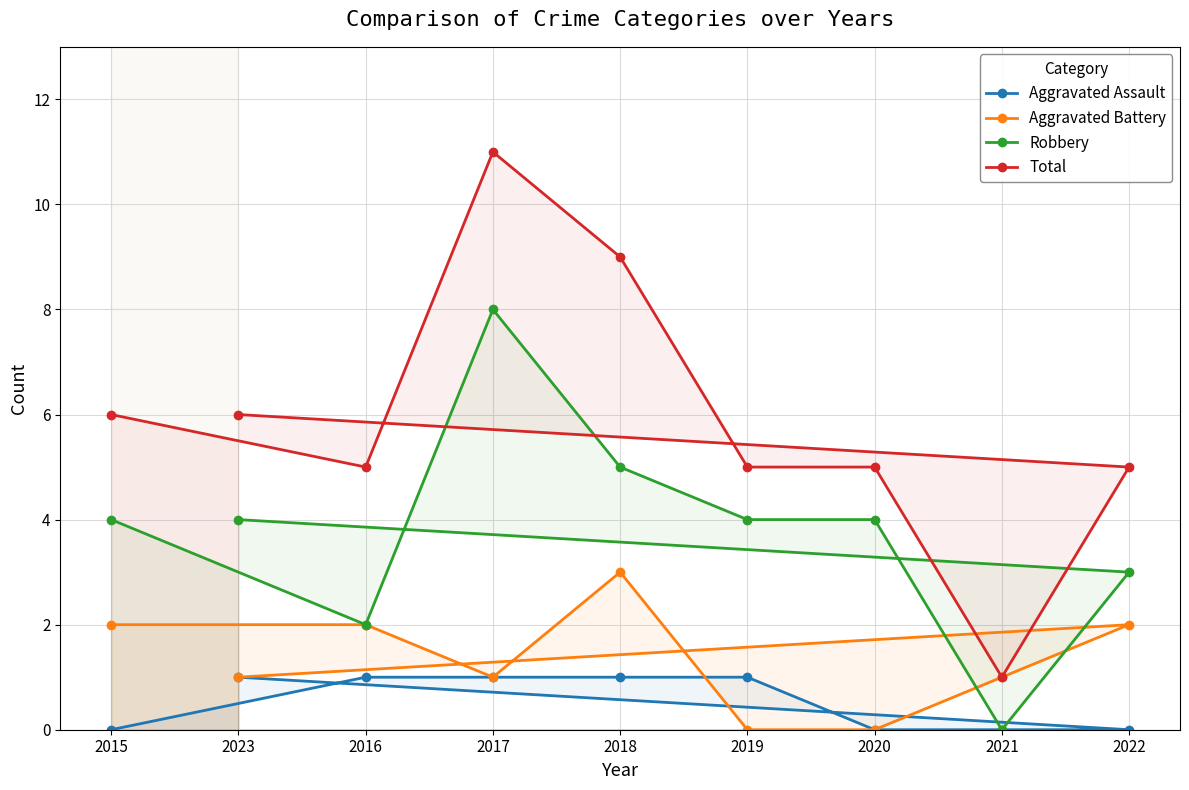

Is the value of Aggravated Assault at 2015 greater than the value of Total at 2015?

No